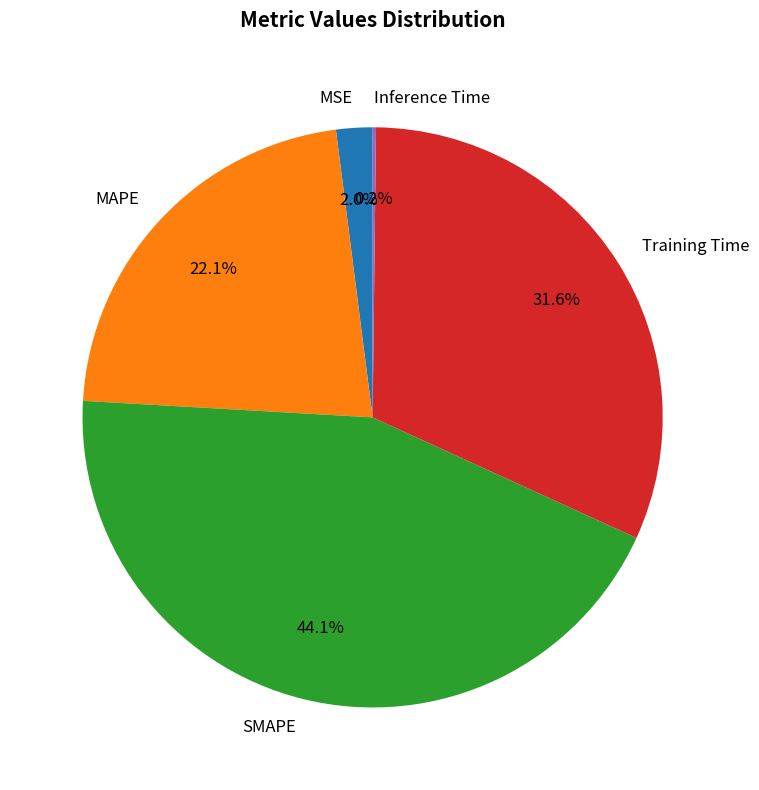

To the nearest percent, what is the combined percentage of Training Time and MSE?

34%